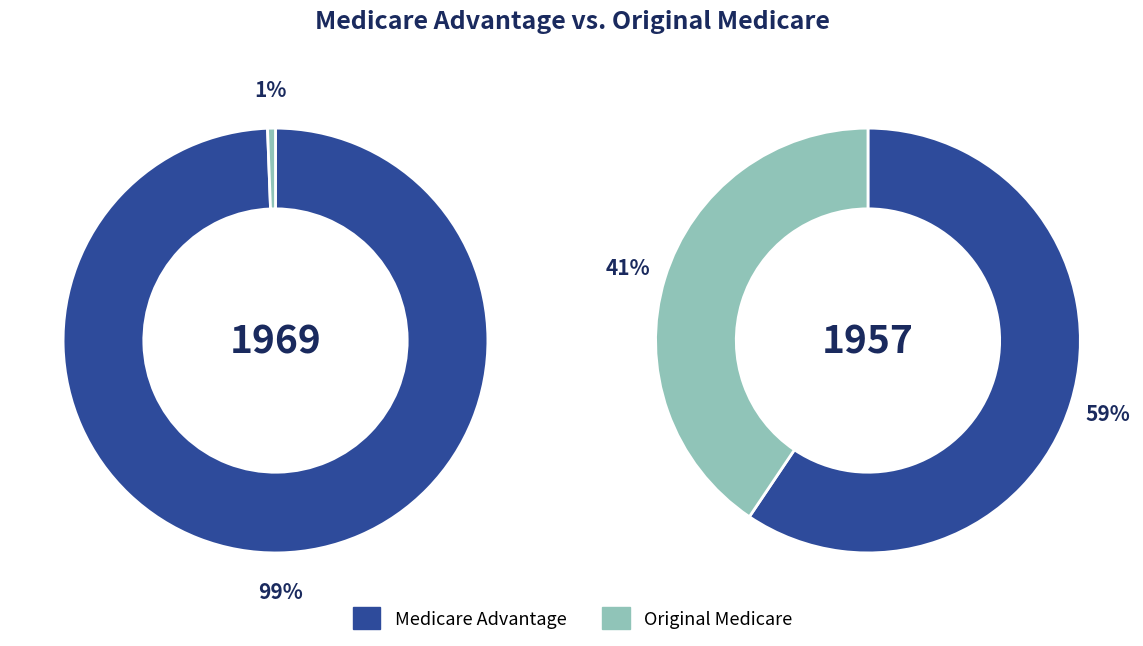

Is there a majority slice in this chart?

Yes